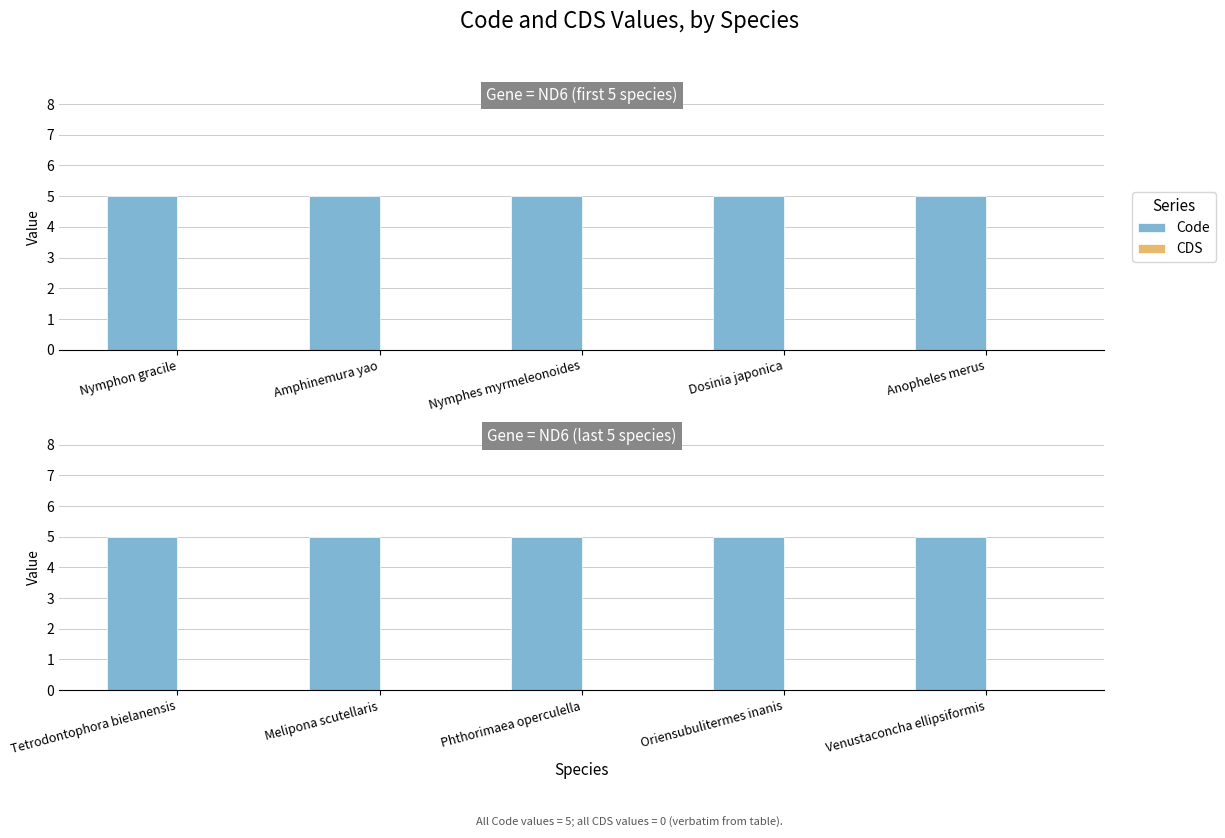

Rank the series by their maximum value, from highest to lowest.

Code, CDS